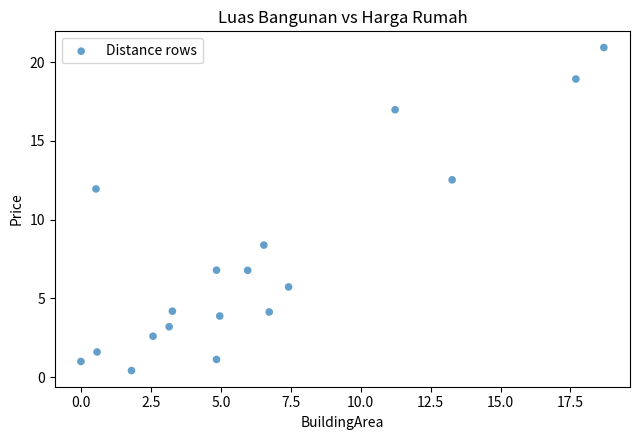

What is the range of Y values (max minus min)?

20.5